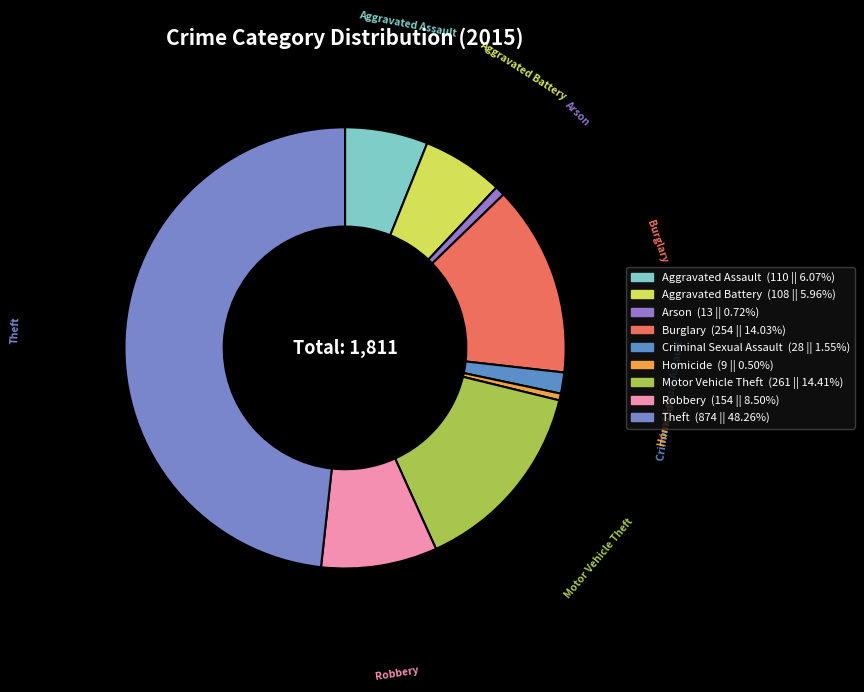

Which category has the biggest portion of the pie?

Theft